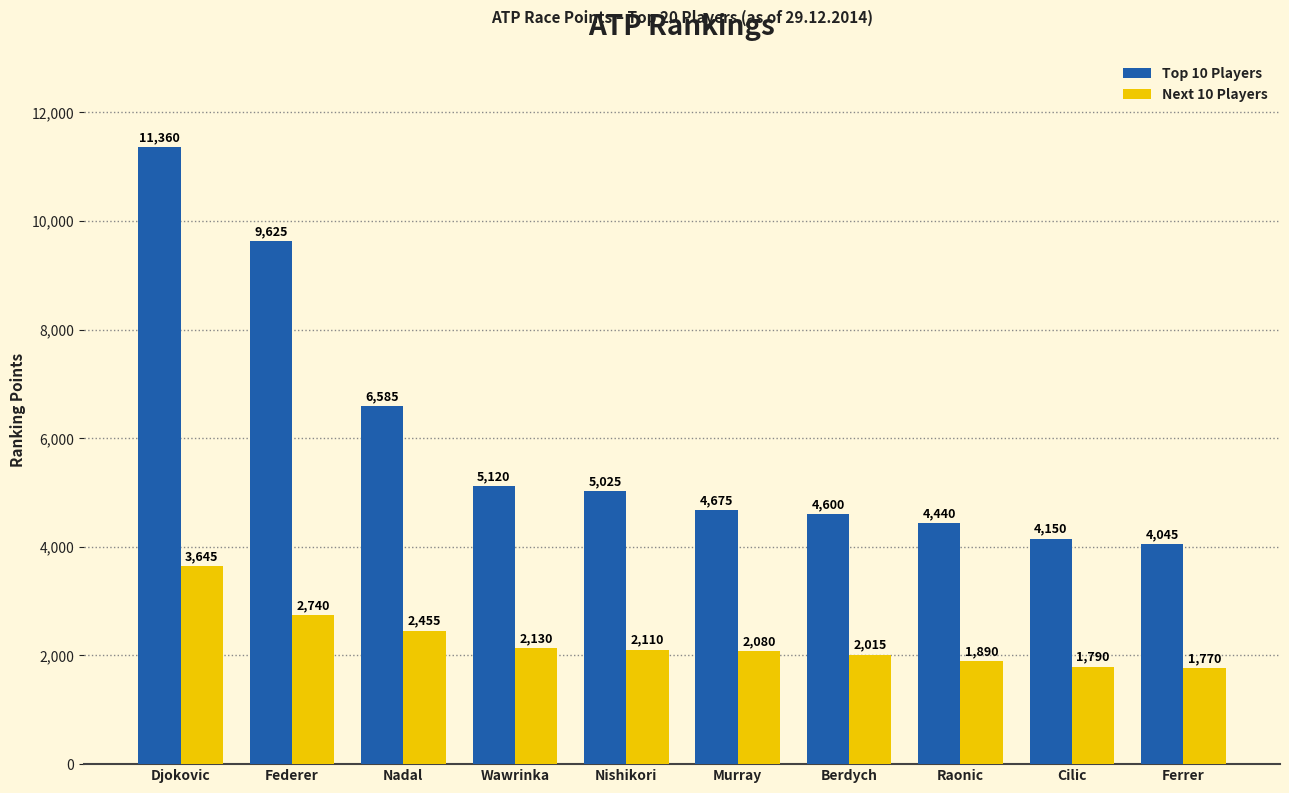

What is the difference between the Next 10 Players values at Murray and Berdych?

65